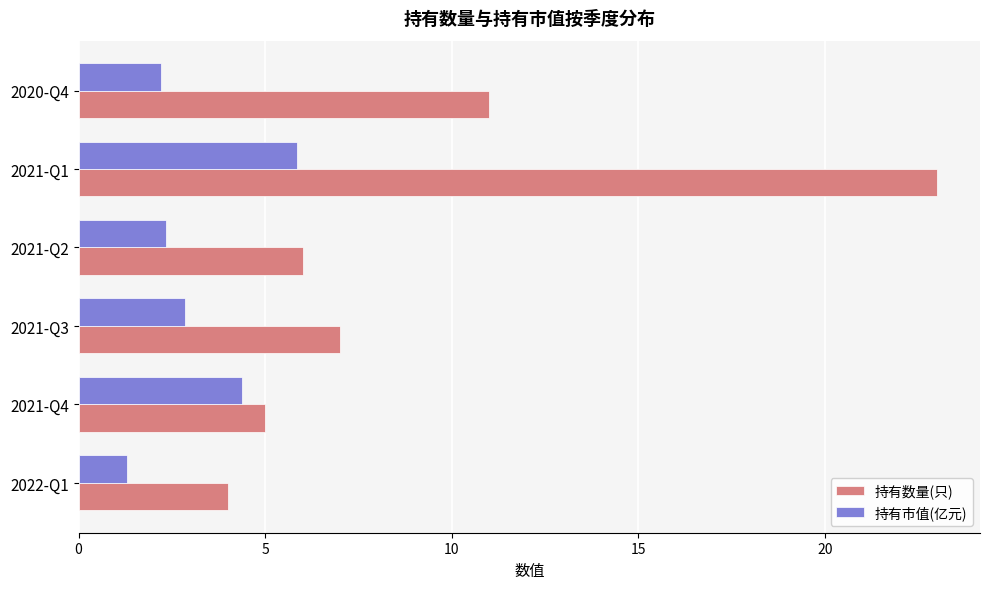

At which label is 持有数量(只) closest to 13?

2020-Q4